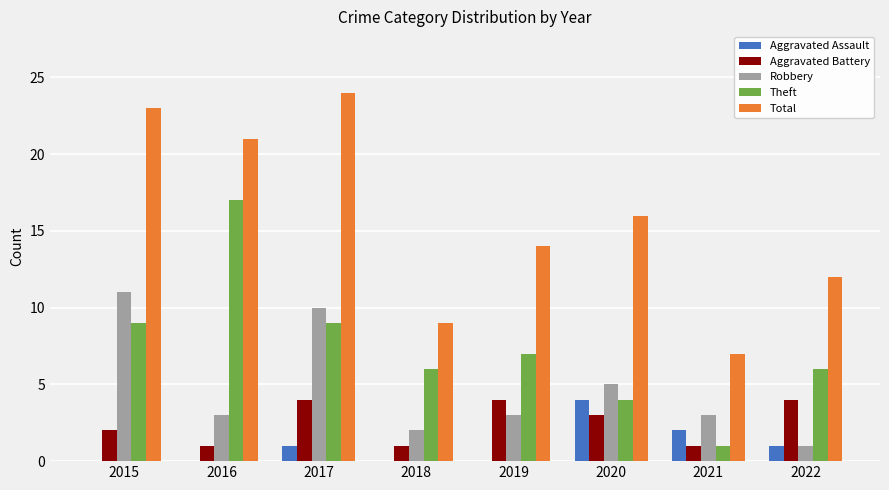

Which series changed the most between 2016 and 2020?

Theft